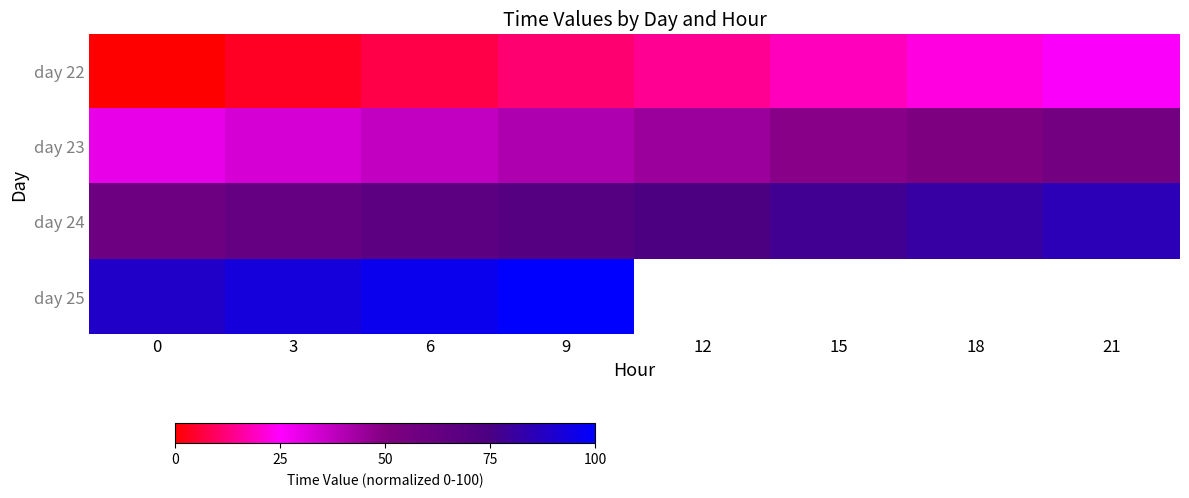

Rank the categories by day 23 value from lowest to highest.

0, 3, 6, 9, 12, 15, 18, 21